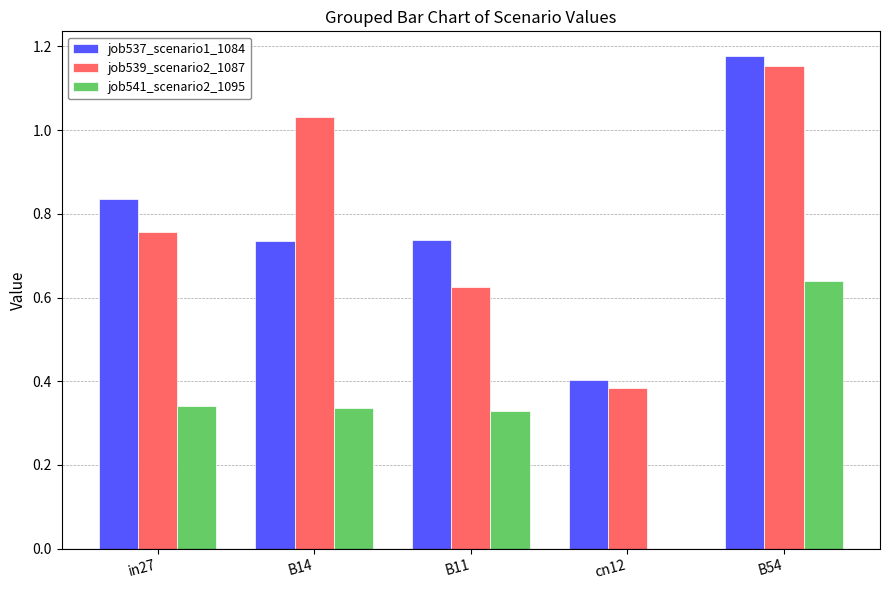

Is it true that job537_scenario1_1084 equals 1.0 at B14?

False